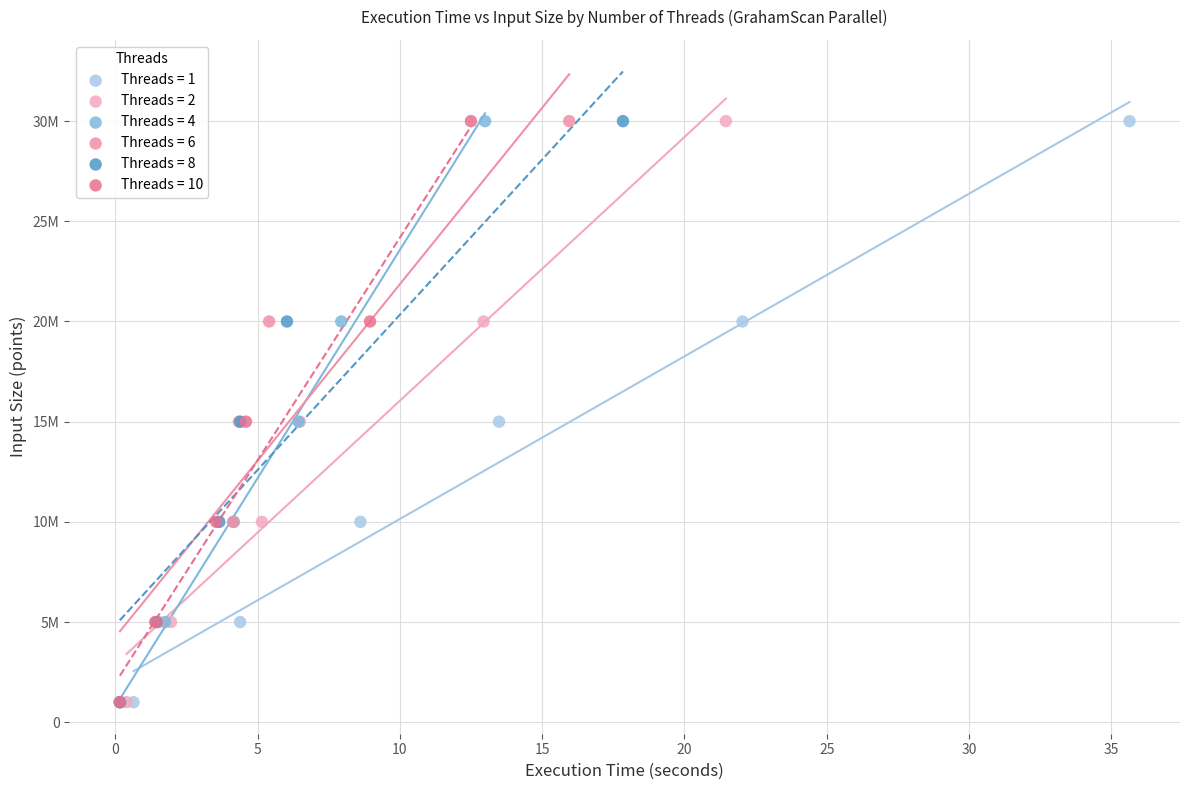

What are all the series names shown in the legend?

Threads = 1, Threads = 2, Threads = 4, Threads = 6, Threads = 8, Threads = 10